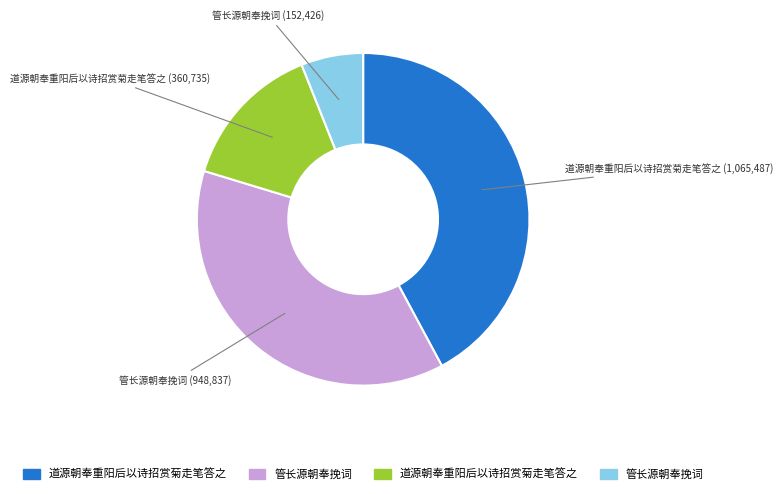

Does any single category account for the majority?

No